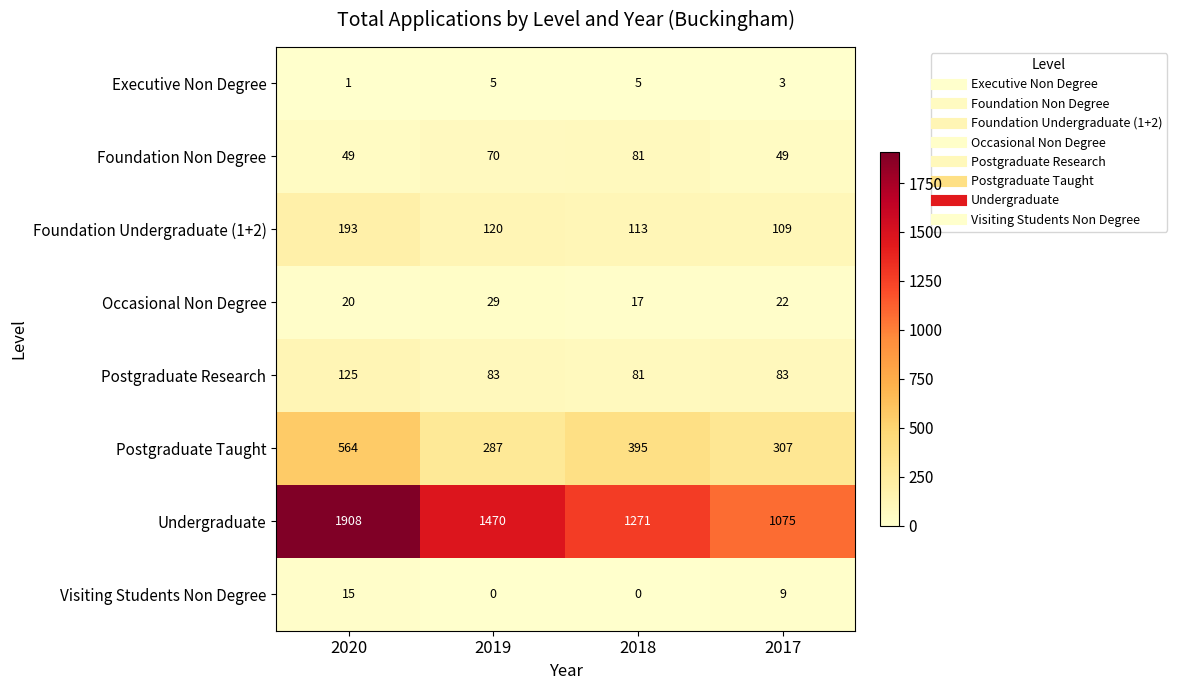

The value of Postgraduate Research at 2020 is 125. True or false?

True